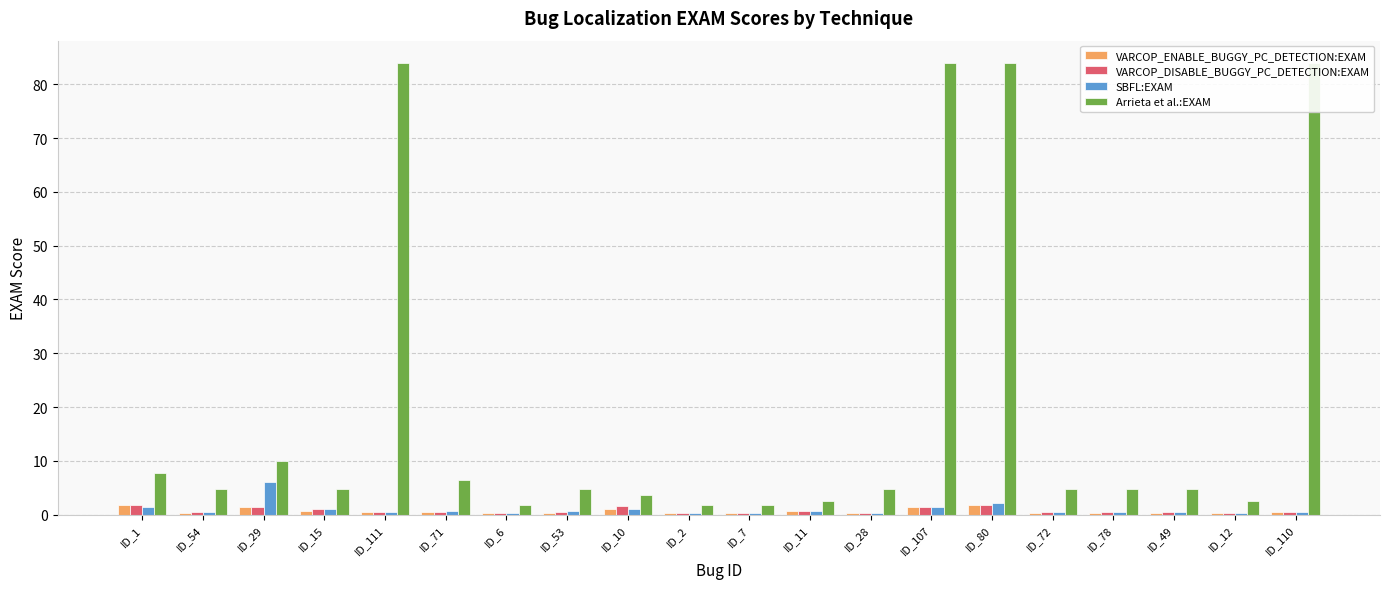

What is the label of the 10th bar from the left?

ID_2